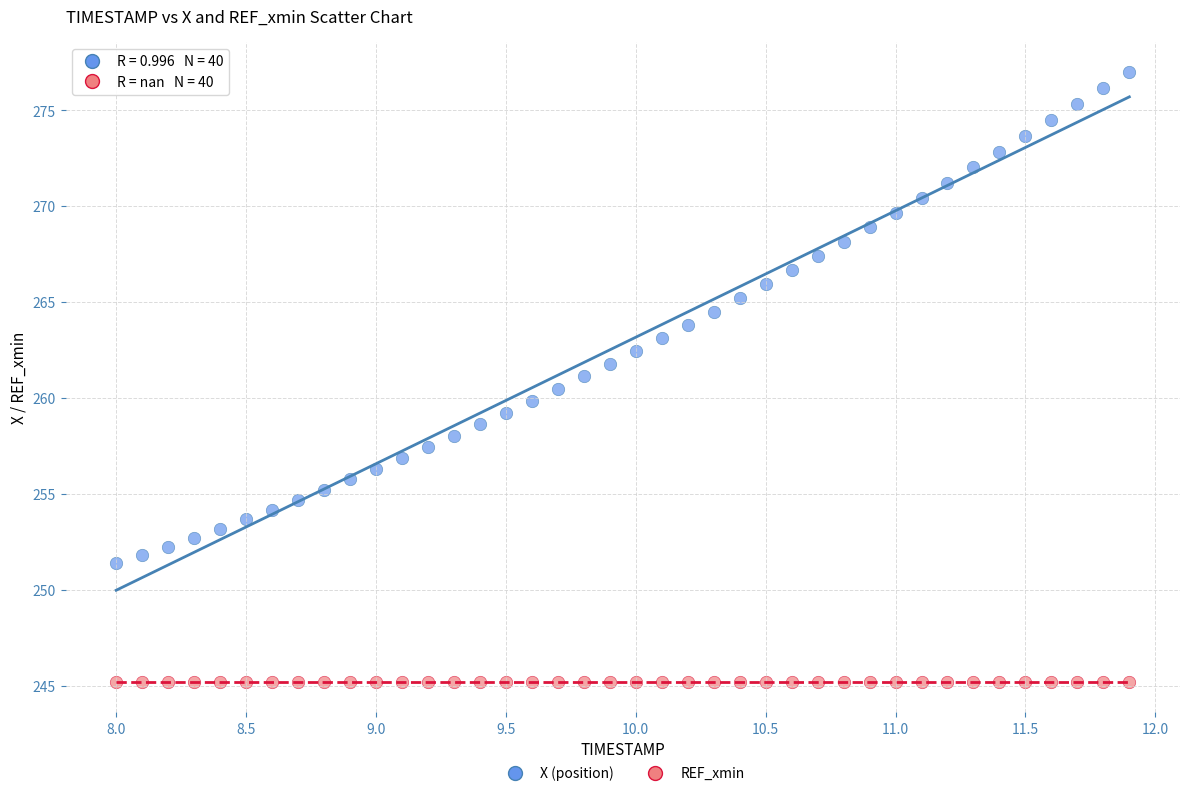

Which series reaches the minimum Y coordinate?

REF_xmin